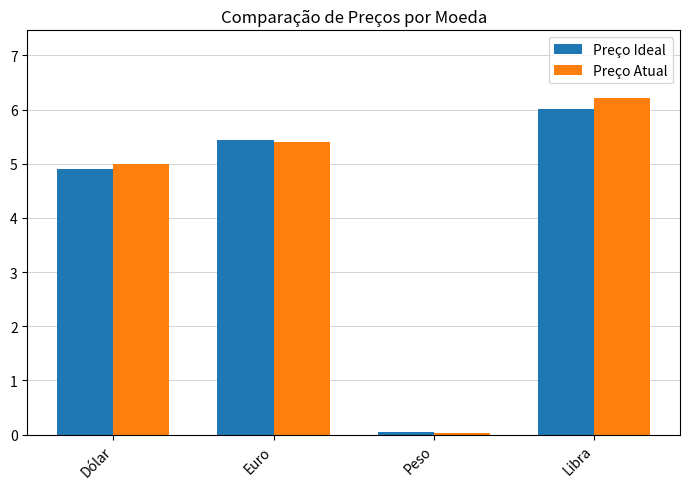

At which category is the sum across all series the highest?

Libra